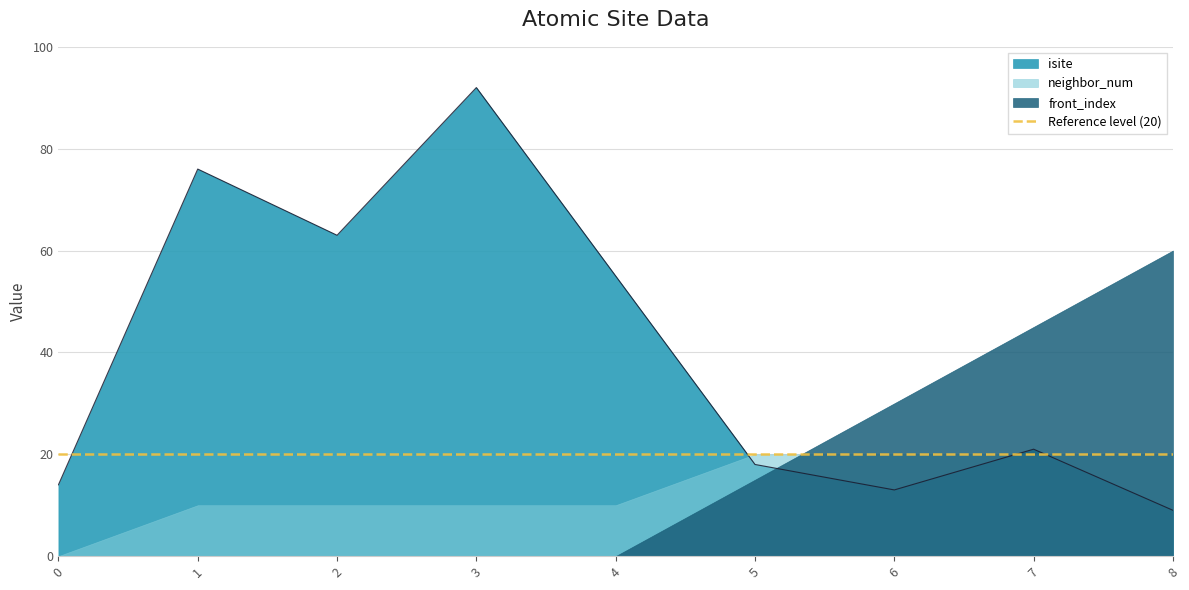

Rank the categories by neighbor_num value from lowest to highest.

0, 1, 2, 3, 4, 5, 6, 7, 8